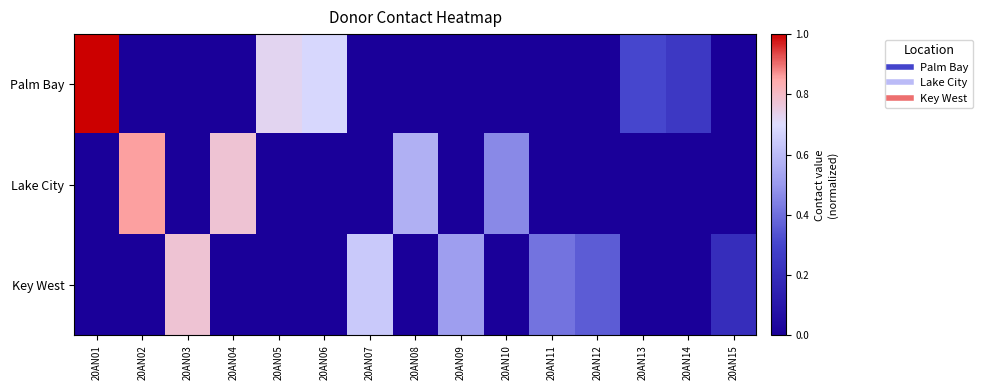

Count the number of categories in the chart.

15